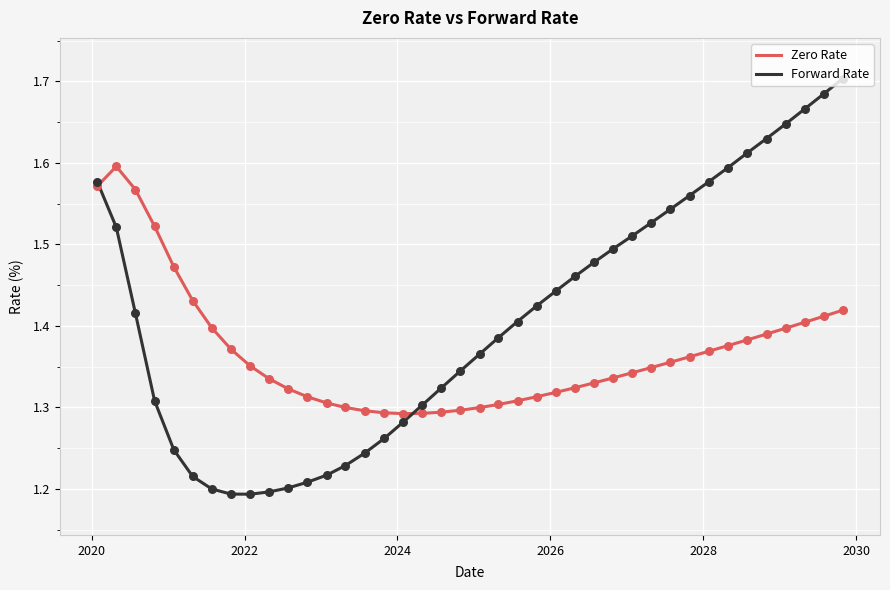

Which series has the largest total across all categories?

Forward Rate